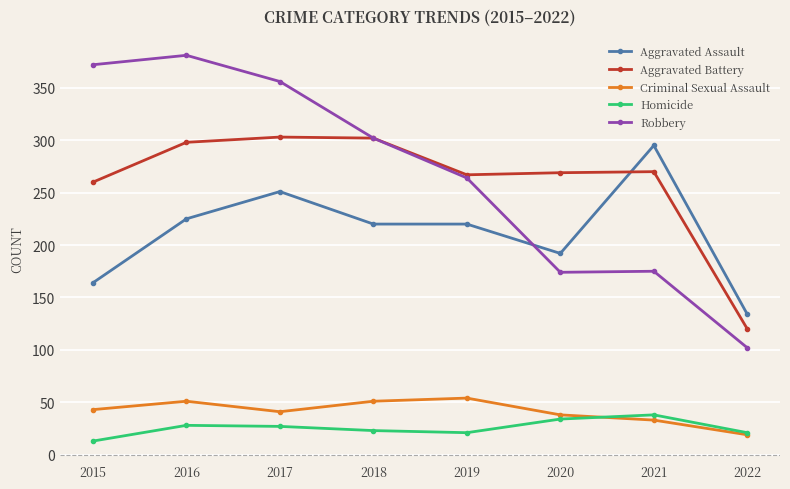

What is the value of the Aggravated Assault point at the 2nd from the left?

225